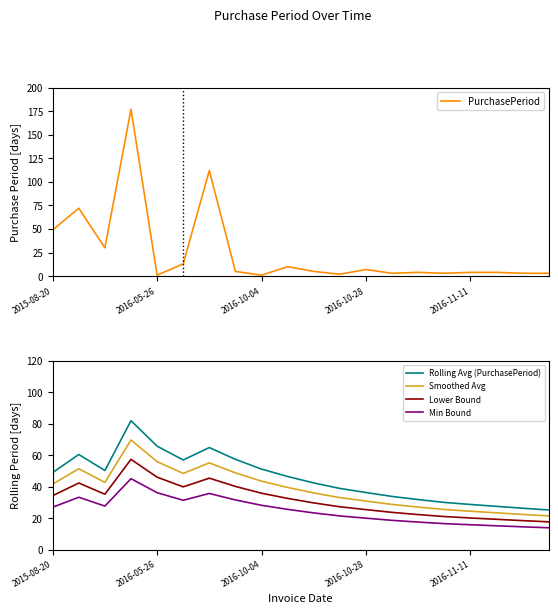

True or false: Min Bound and Rolling Avg (PurchasePeriod) intersect in this chart.

False